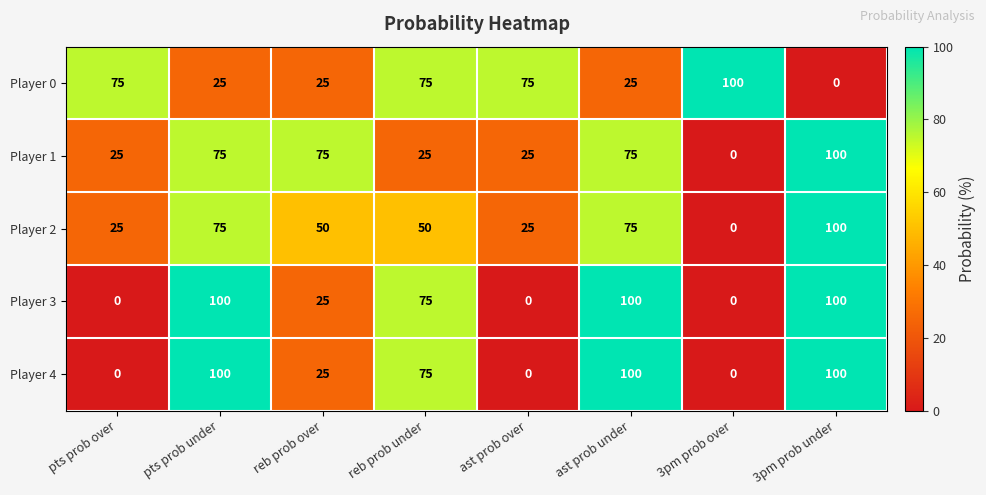

What is the spread (max minus min) of values at pts prob over?

75